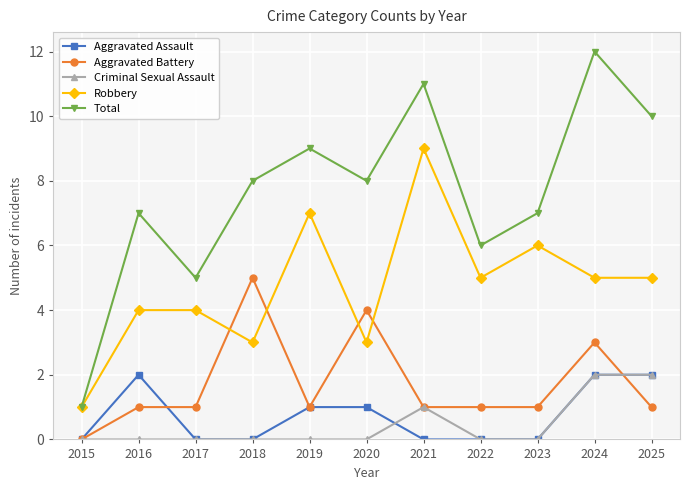

What value does the Robbery series have at 2023?

6